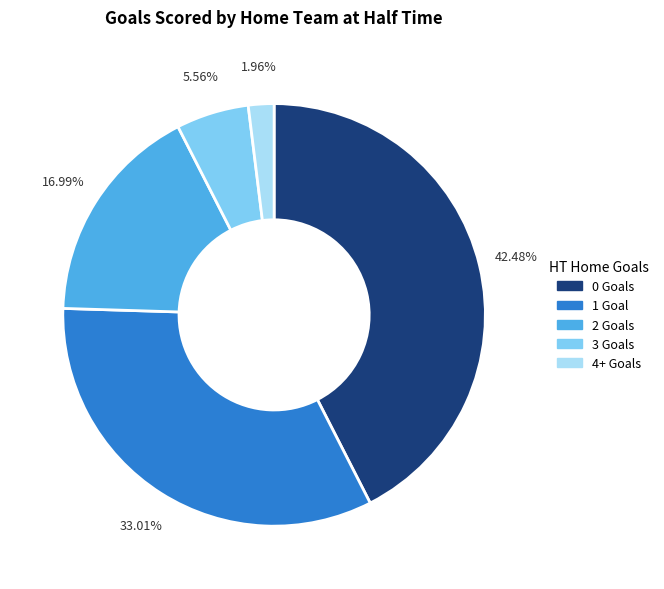

Rank the categories by value from lowest to highest.

4+ Goals, 3 Goals, 2 Goals, 1 Goal, 0 Goals